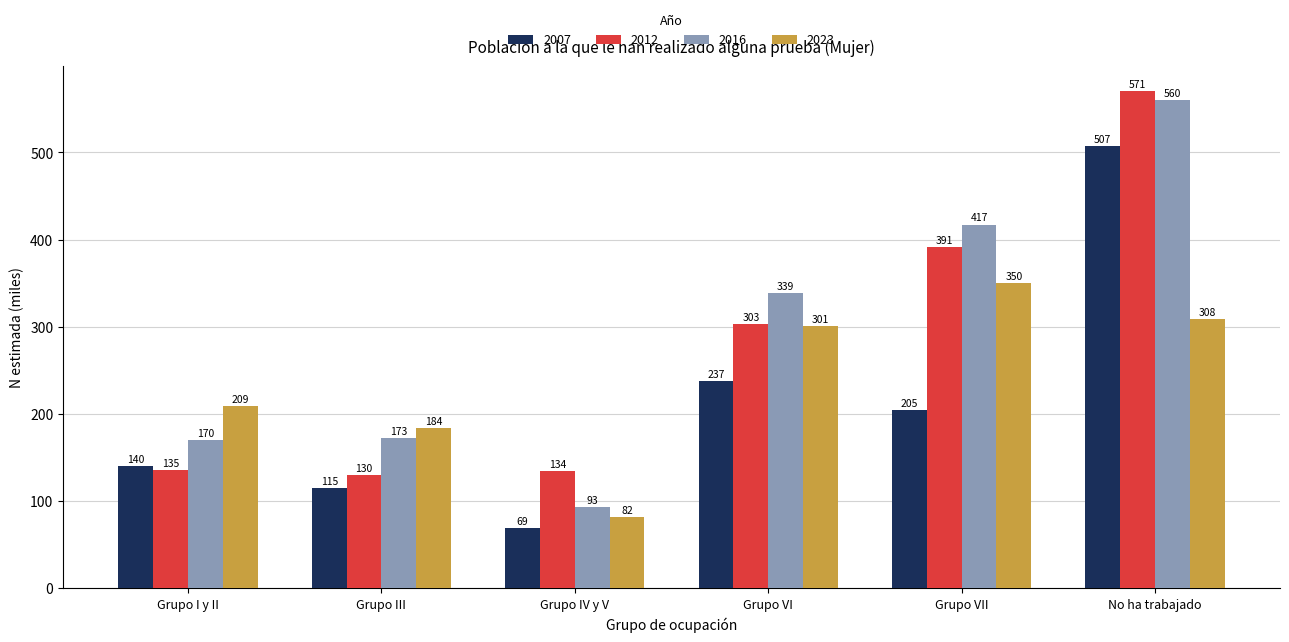

How many groups of bars are there?

6